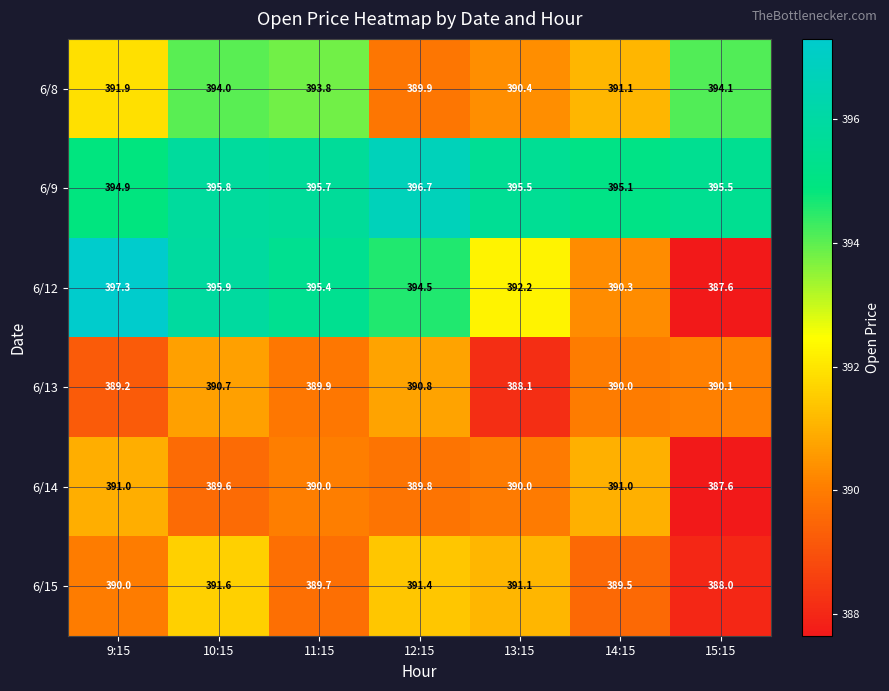

At how many categories does at least one series exceed 394?

7